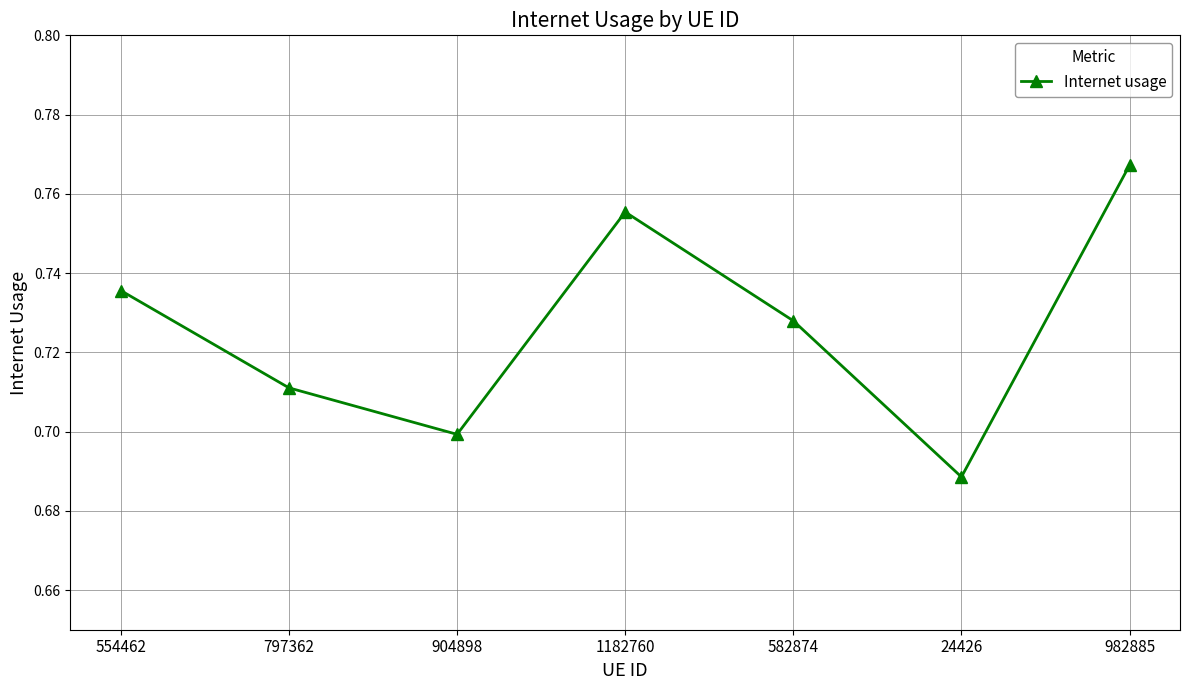

What is the difference between the second highest and second lowest values?

0.1